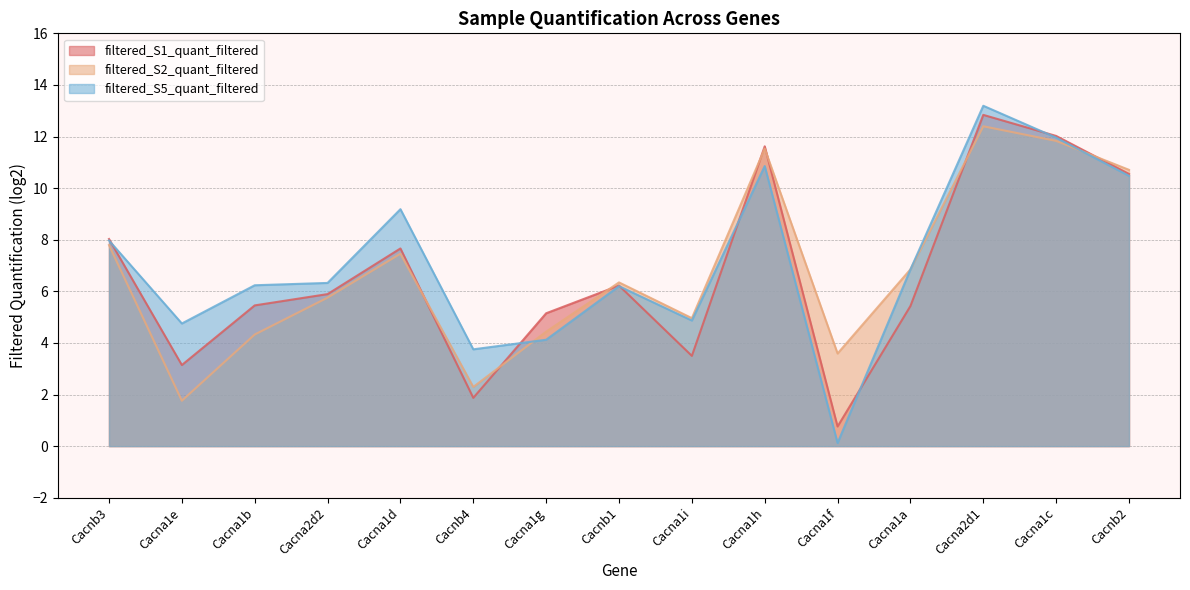

What is the total value across all series at Cacnb2?

31.7